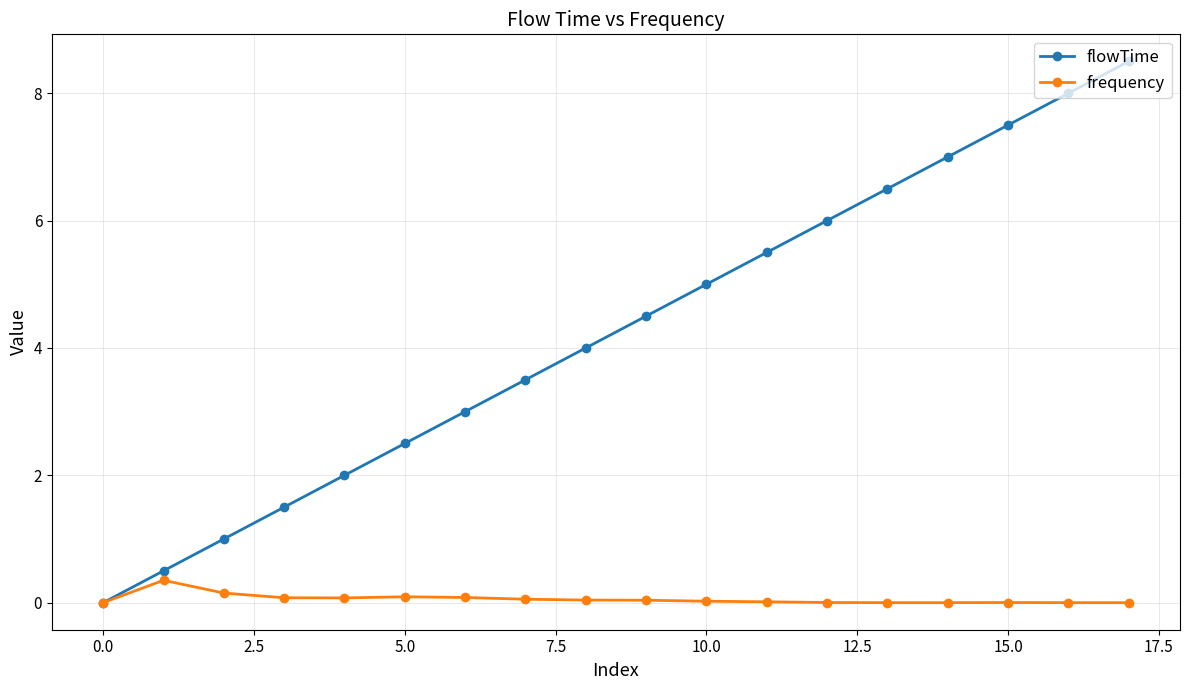

What is the value of the flowTime point at the 13th from the left?

6.0